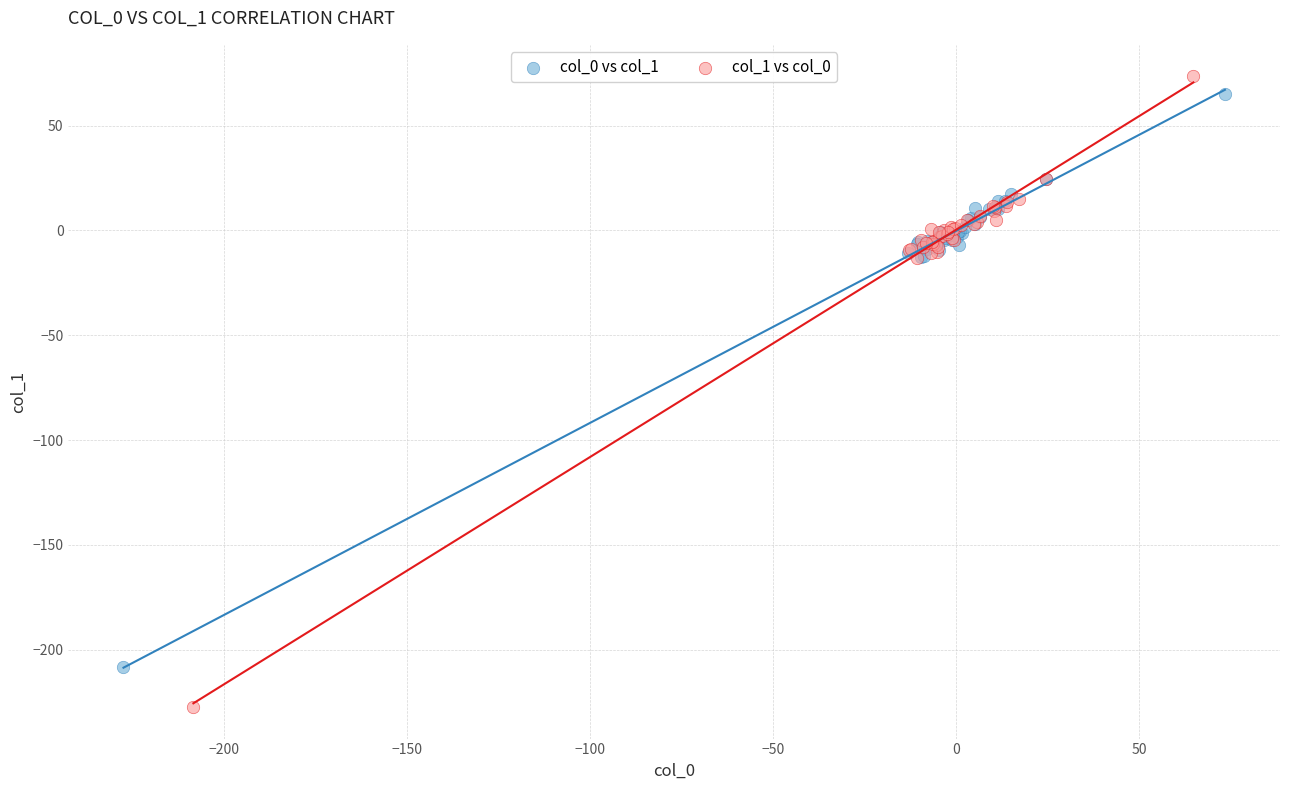

Which series contains the lowest Y value?

col_1 vs col_0